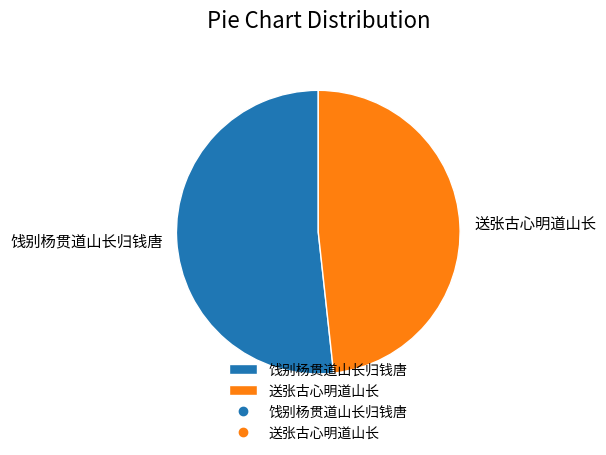

Which slice is the largest?

饯别杨贯道山长归钱唐